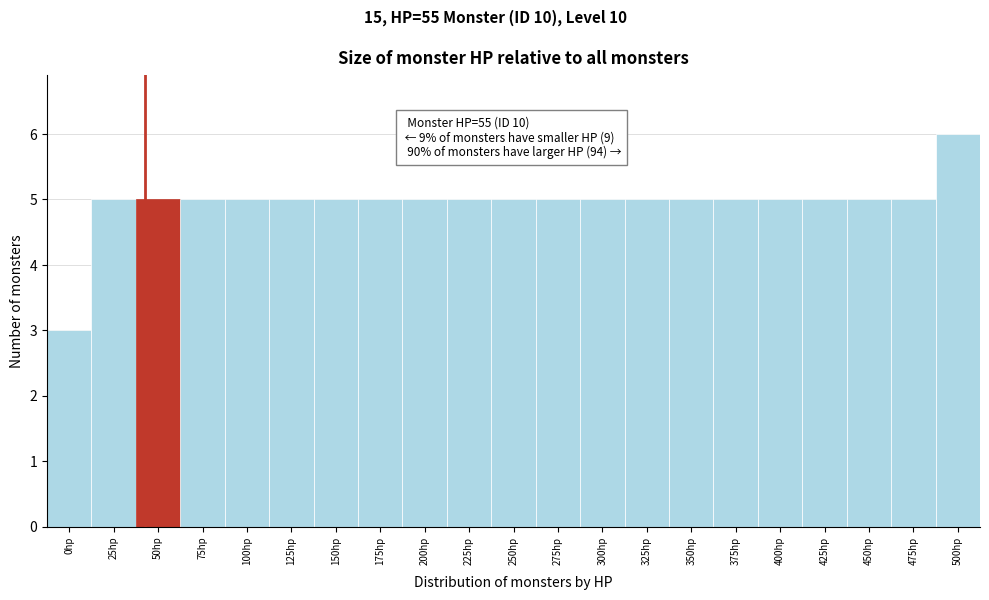

Reading left to right, transcribe all the data shown in this chart.

0hp=3	25hp=5	50hp=5	75hp=5	100hp=5	125hp=5	150hp=5	175hp=5	200hp=5	225hp=5	250hp=5	275hp=5	300hp=5	325hp=5	350hp=5	375hp=5	400hp=5	425hp=5	450hp=5	475hp=5	500hp=6